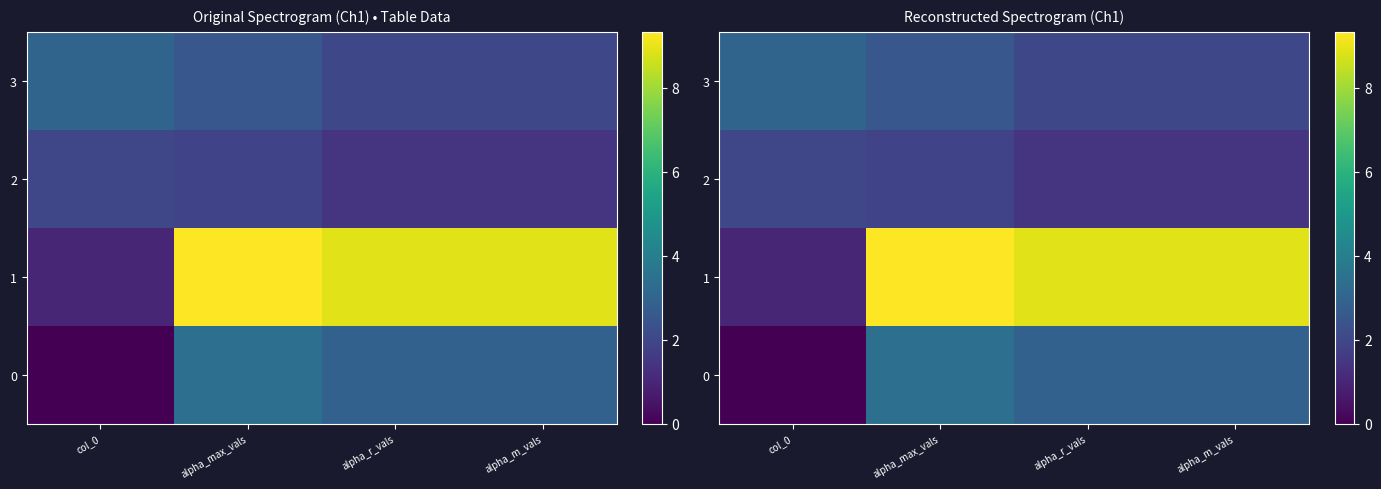

How many categories are shown in the chart?

4